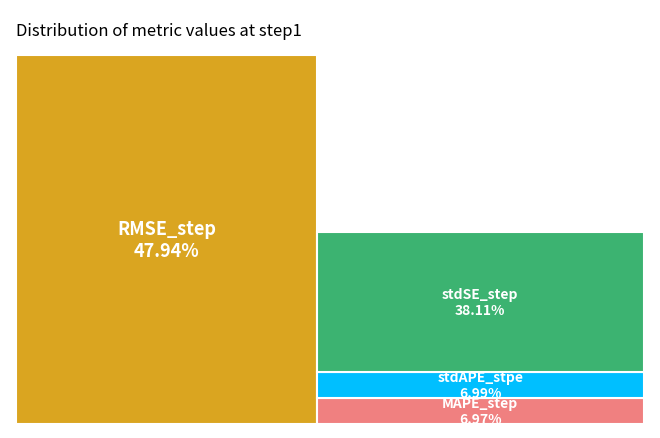

What portion of the pie excludes stdSE_step?

61.9%